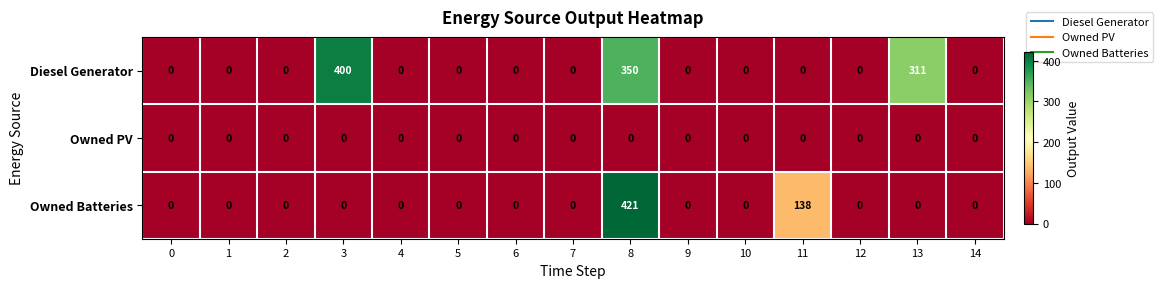

Count the number of categories in the chart.

15